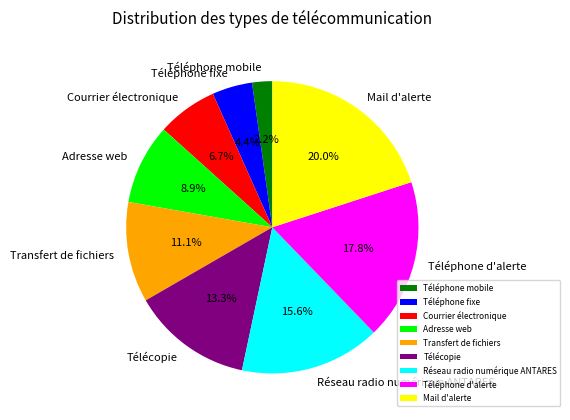

Does Adresse web account for over 50% of the chart?

No